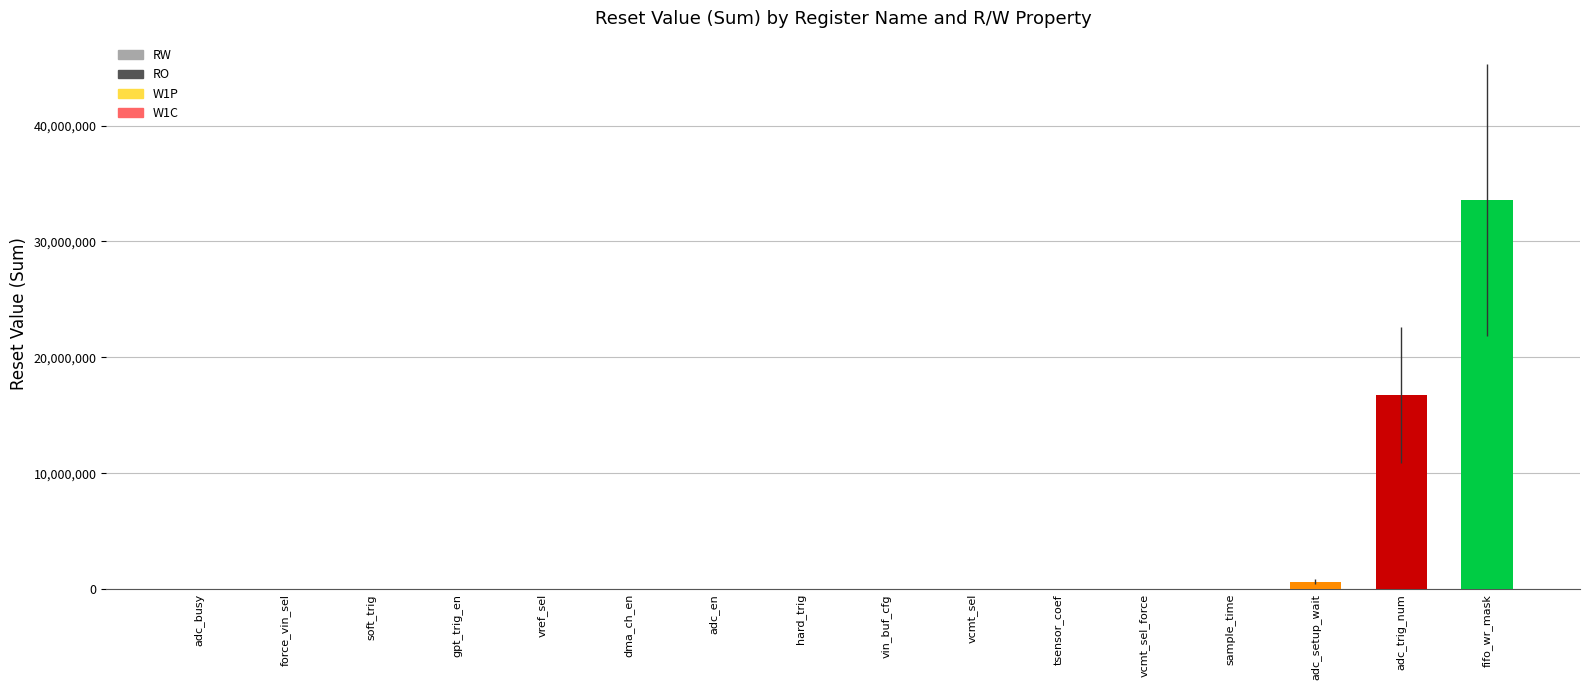

What is the sum of all values?

50989328